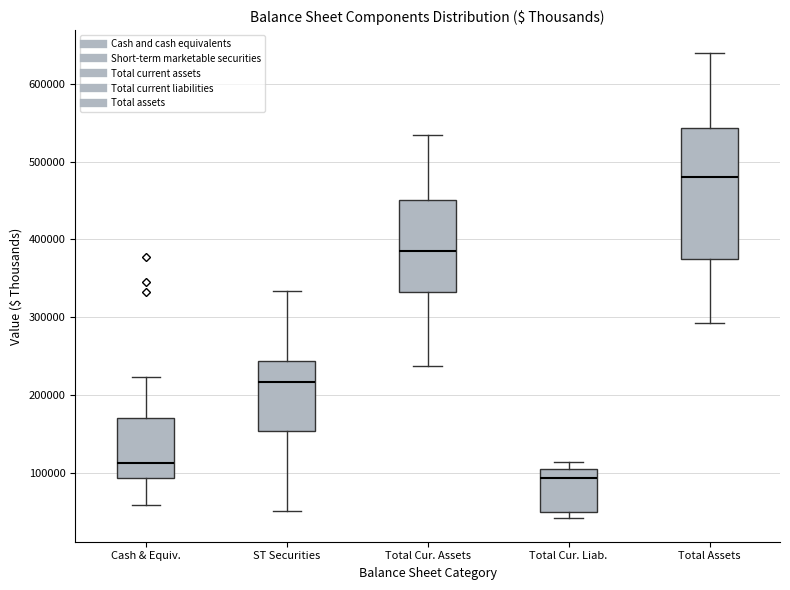

Which box's median line is the lowest?

Total Cur. Liab.